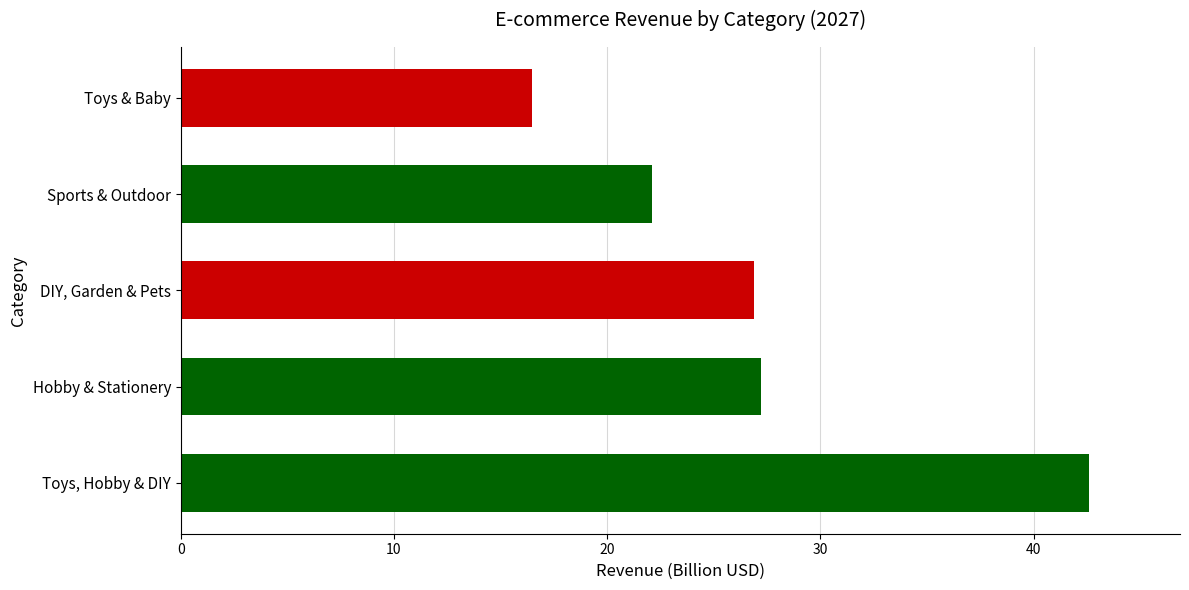

Reading bottom to top, transcribe all the data shown in this chart.

Toys, Hobby & DIY=42.6	Hobby & Stationery=27.2	DIY, Garden & Pets=26.9	Sports & Outdoor=22.1	Toys & Baby=16.5